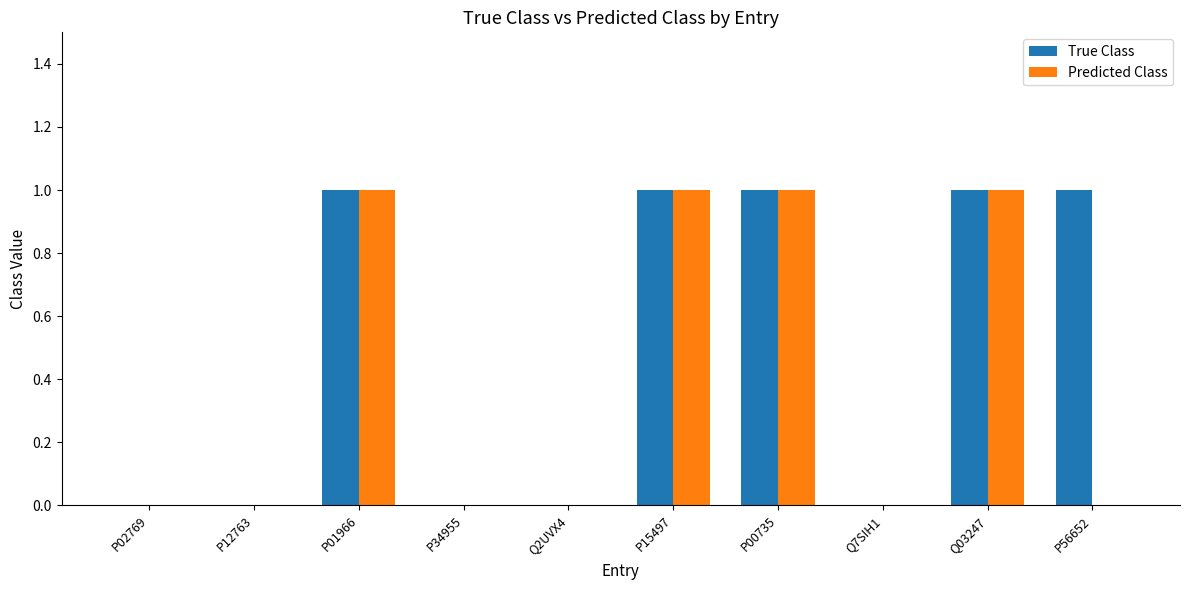

What is the sum of all True Class values?

5